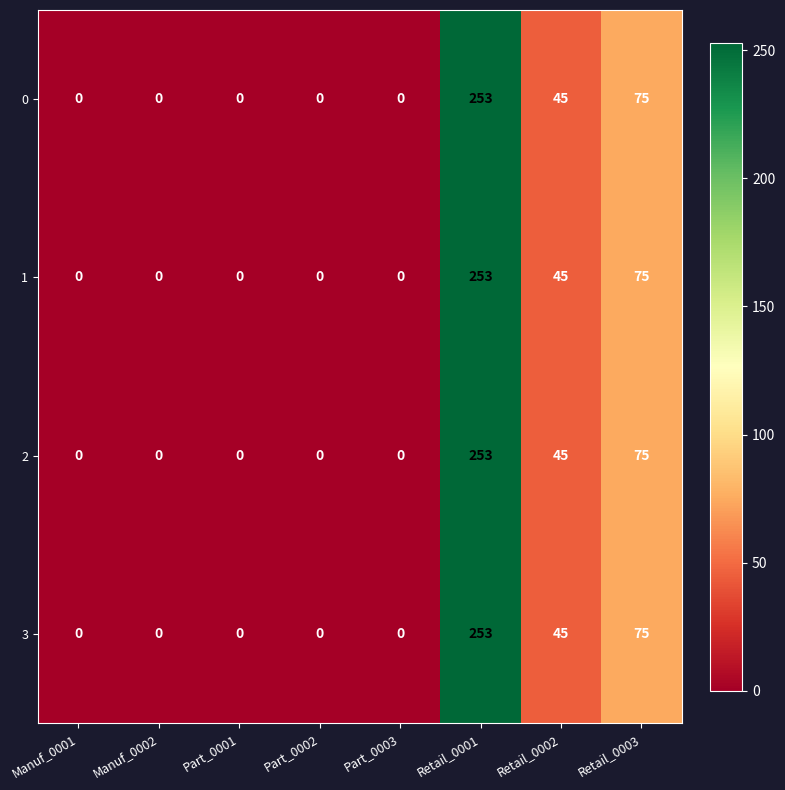

At which label is 0 closest to 126?

Retail_0003